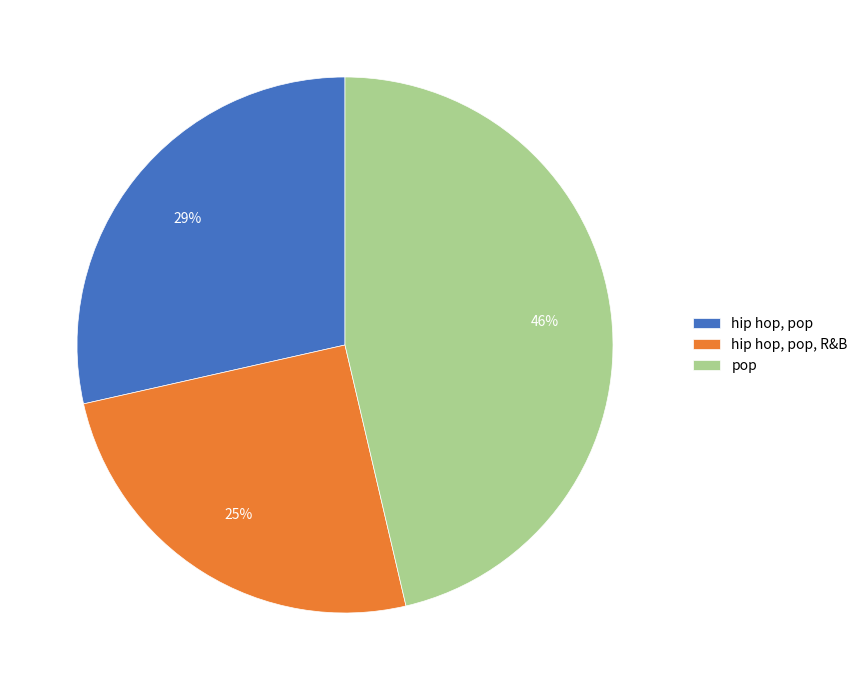

To the nearest percent, what is the average slice percentage?

33%